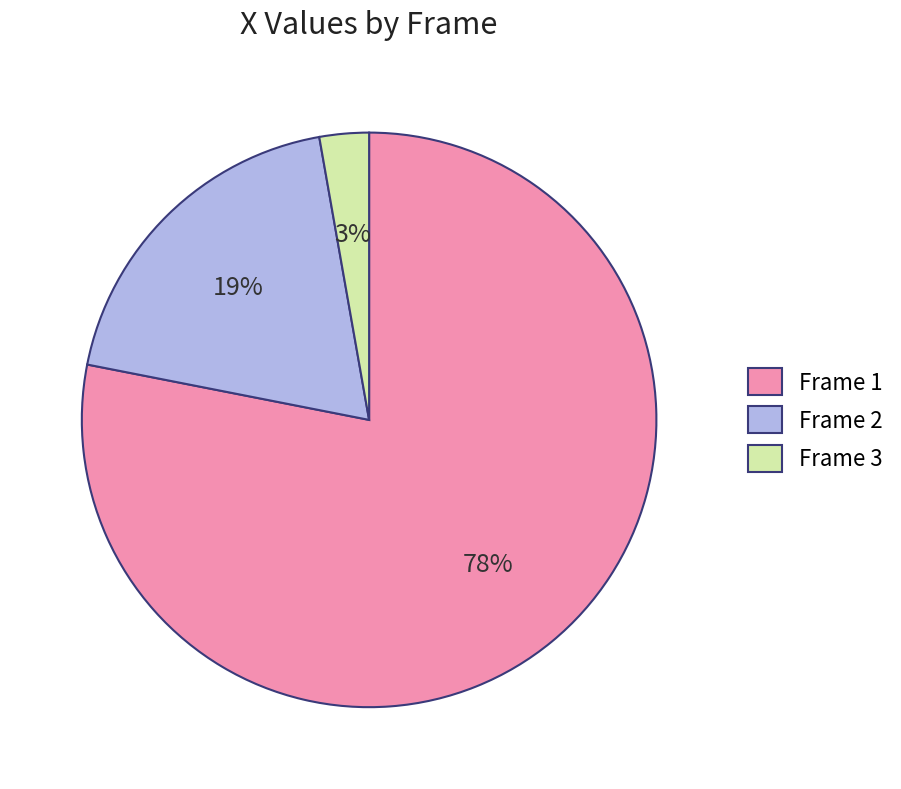

Combined, do Frame 3 and Frame 1 account for over 50%?

Yes